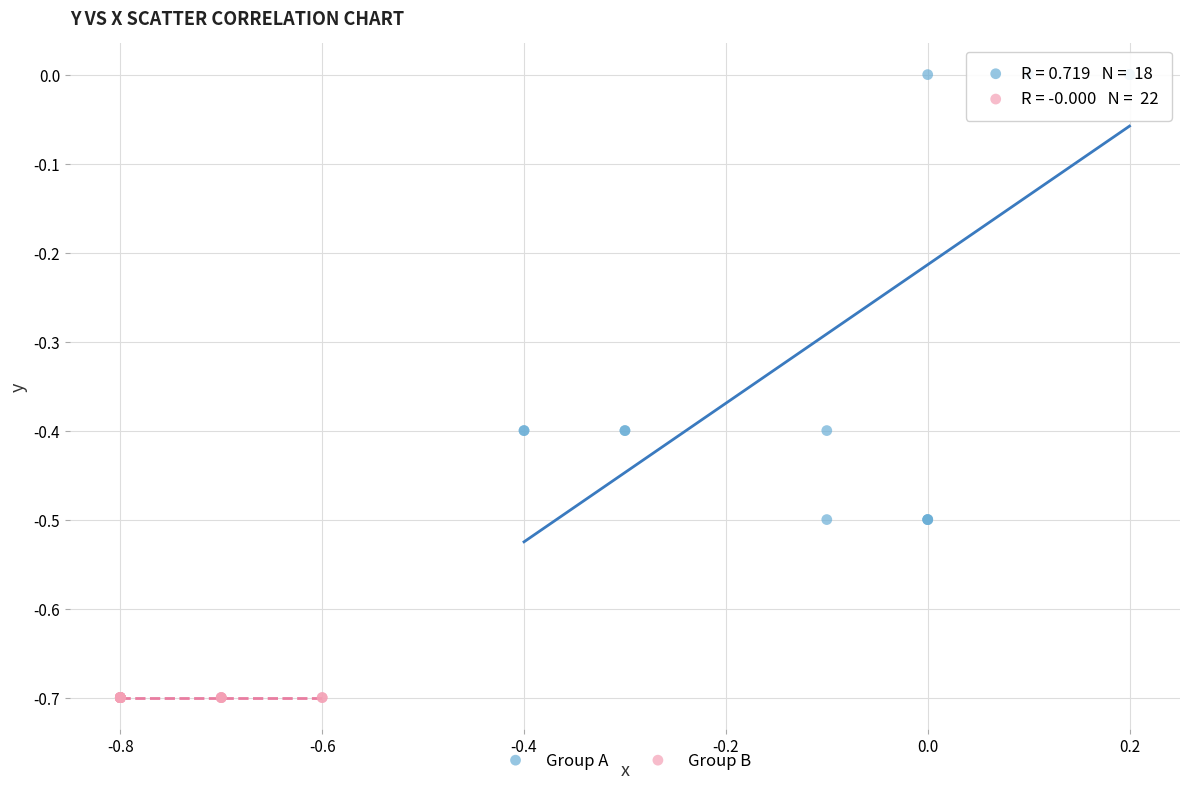

Which series contains the highest Y value?

Group A